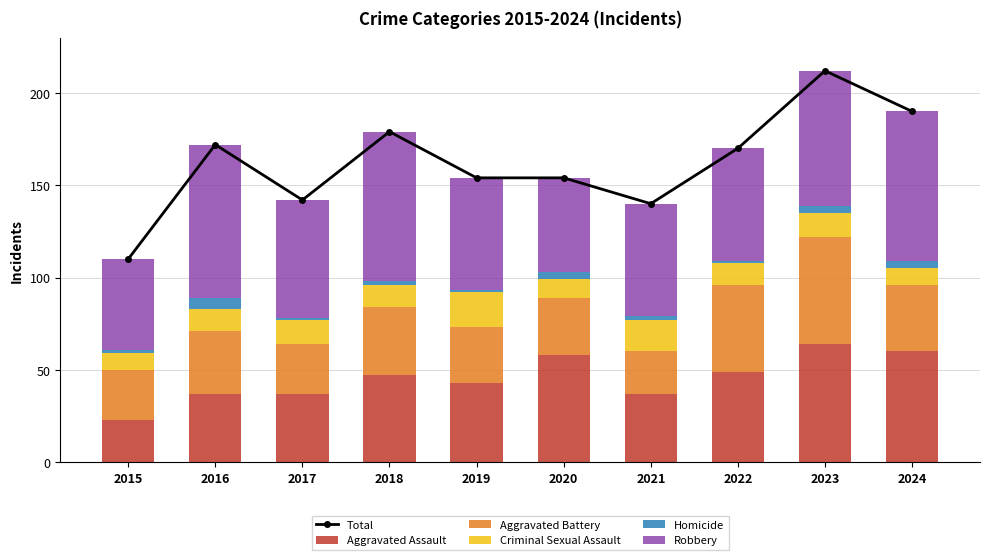

Which series has the widest spread of values?

Total